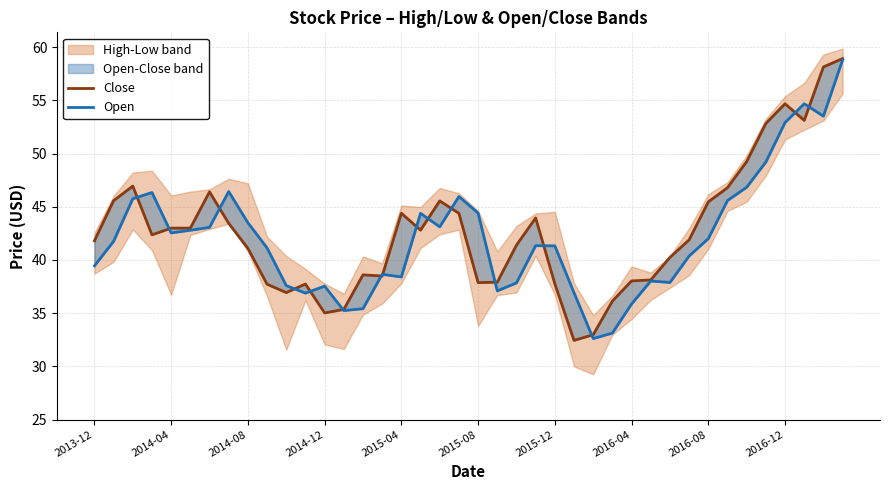

List the series in order of their peak value, highest first.

Close, Open